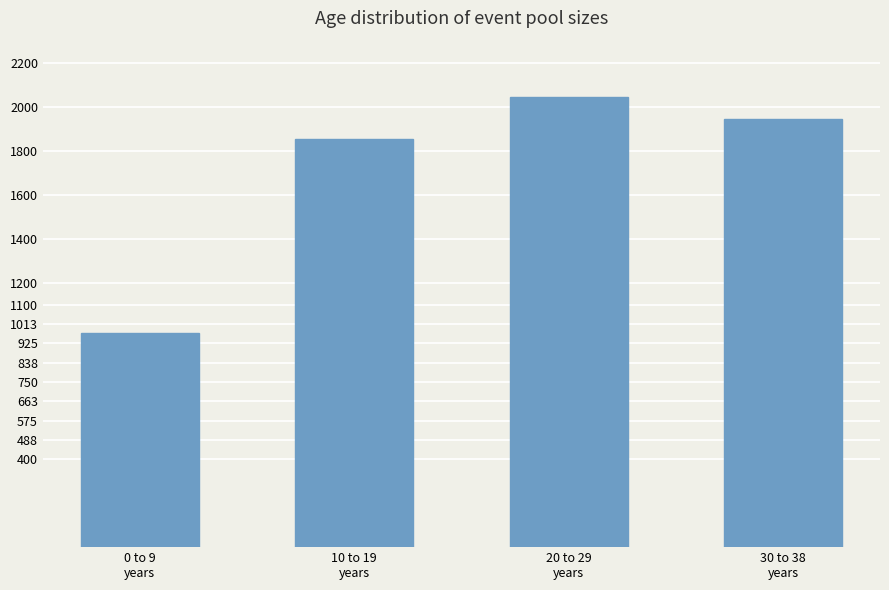

What is the change in value from 10 to 19
years to 30 to 38
years?

+92